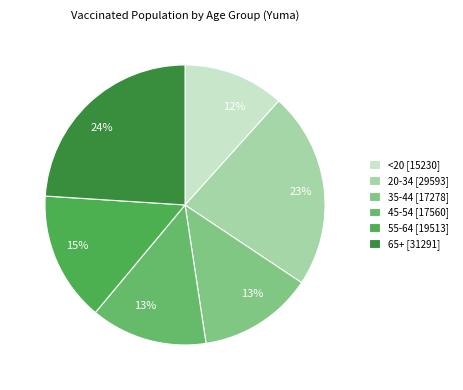

How many slices are in this pie chart?

6